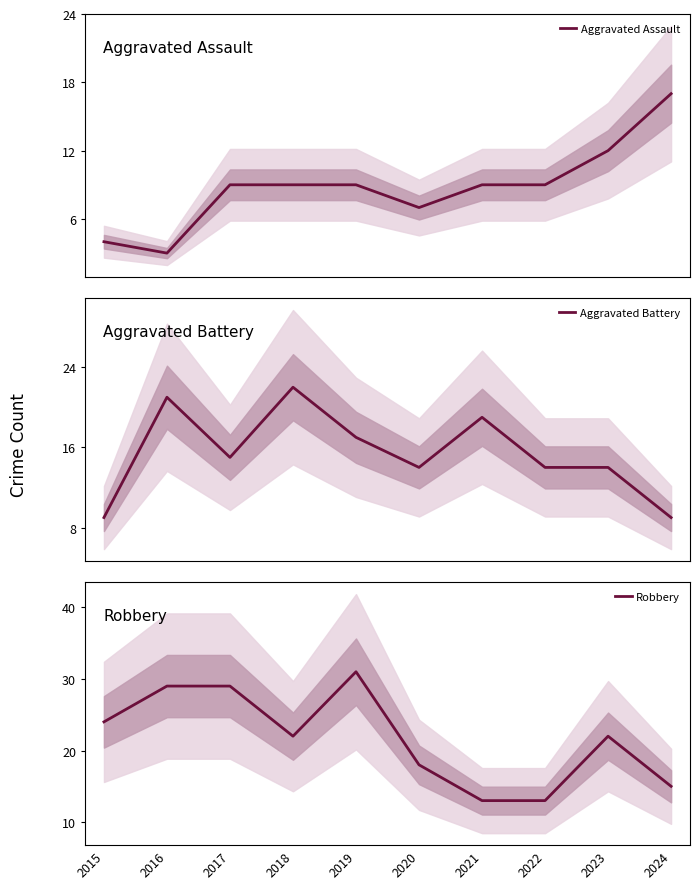

What is the difference between the highest and lowest values at 2018?

13